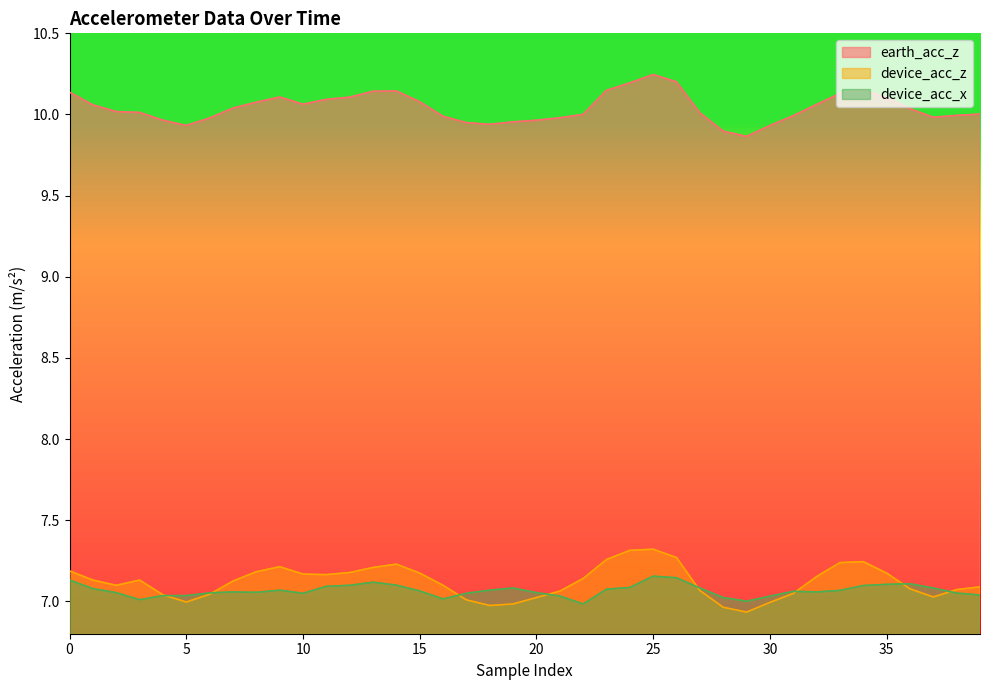

True or false: device_acc_z has more than 2 points higher than both neighbors.

True